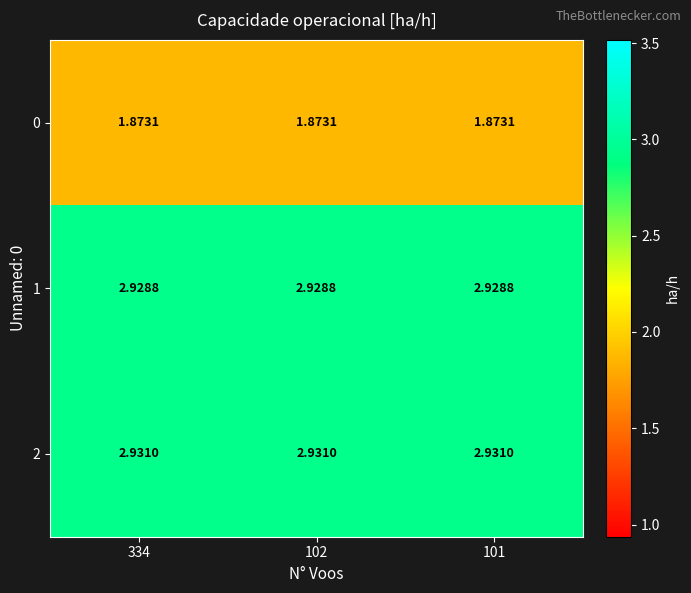

Reading left to right, extract all data points from this chart.

0: 334=1.9	102=1.9	101=1.9
1: 334=2.9	102=2.9	101=2.9
2: 334=2.9	102=2.9	101=2.9